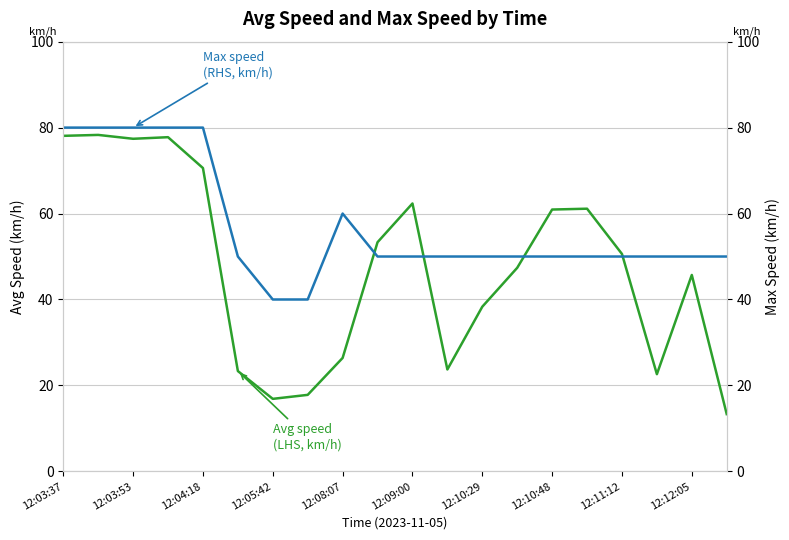

The value of Max speed
(RHS, km/h) at 12:03:53 is 55.9. True or false?

False